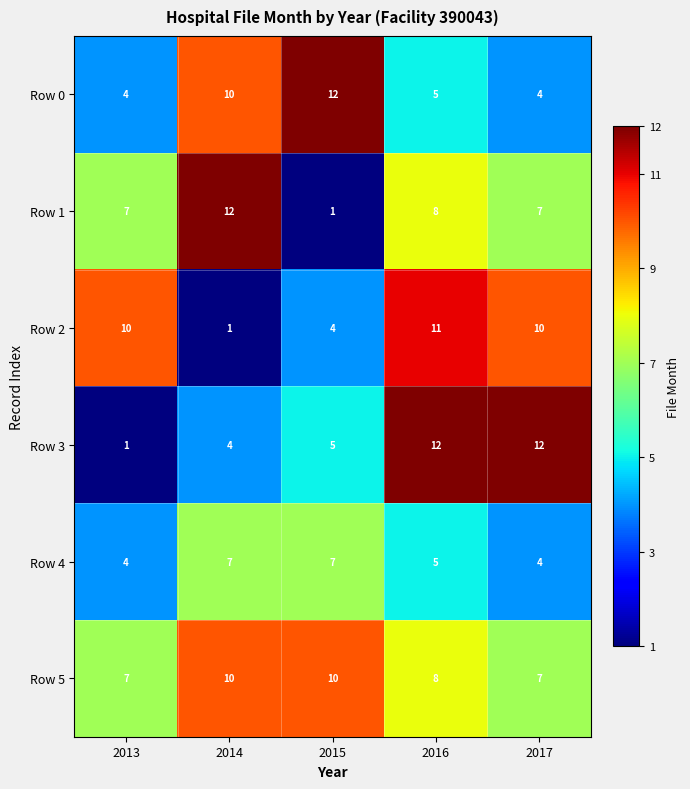

At which label does Row 1 reach its minimum?

2015